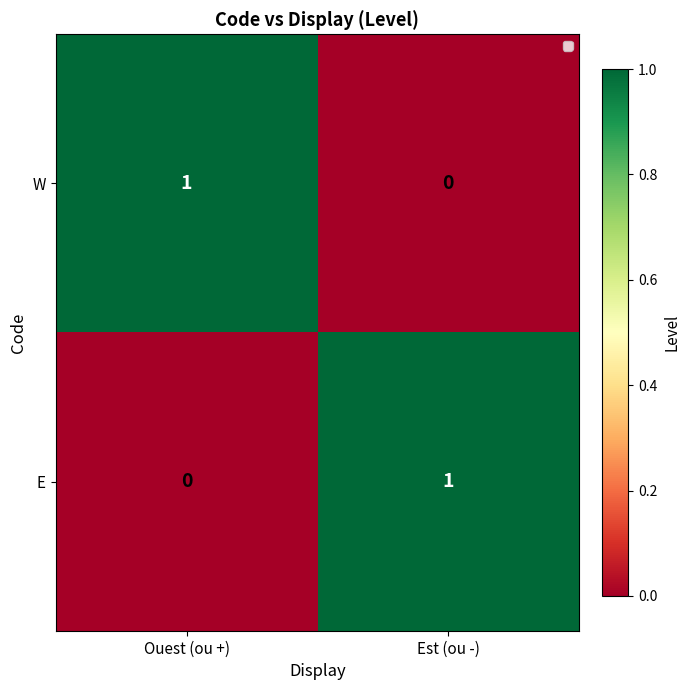

Is the value of E at Est (ou -) greater than the value of W at Est (ou -)?

Yes